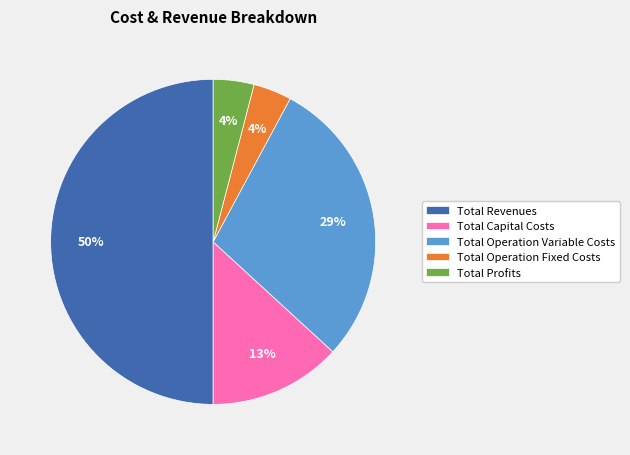

To the nearest percent, what is the average slice percentage?

20%